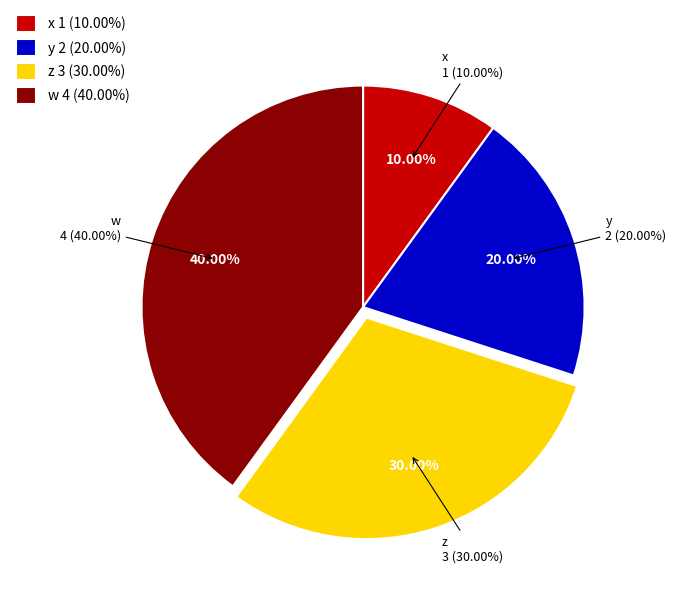

To the nearest percent, what is the difference between the largest and smallest slice percentages?

30%